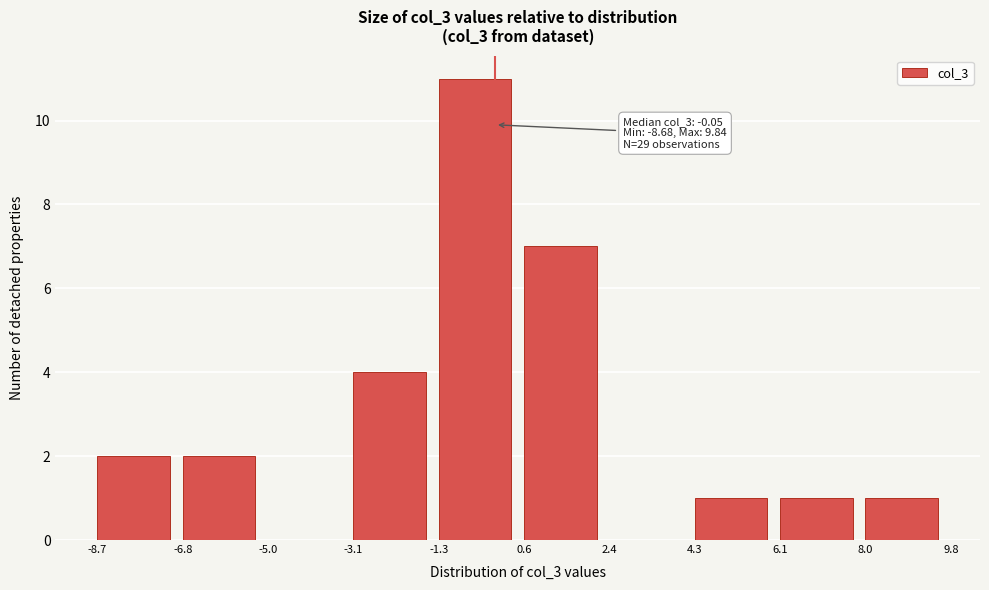

Over which range of the x-axis is the bar tallest?

-1.3 to 0.6